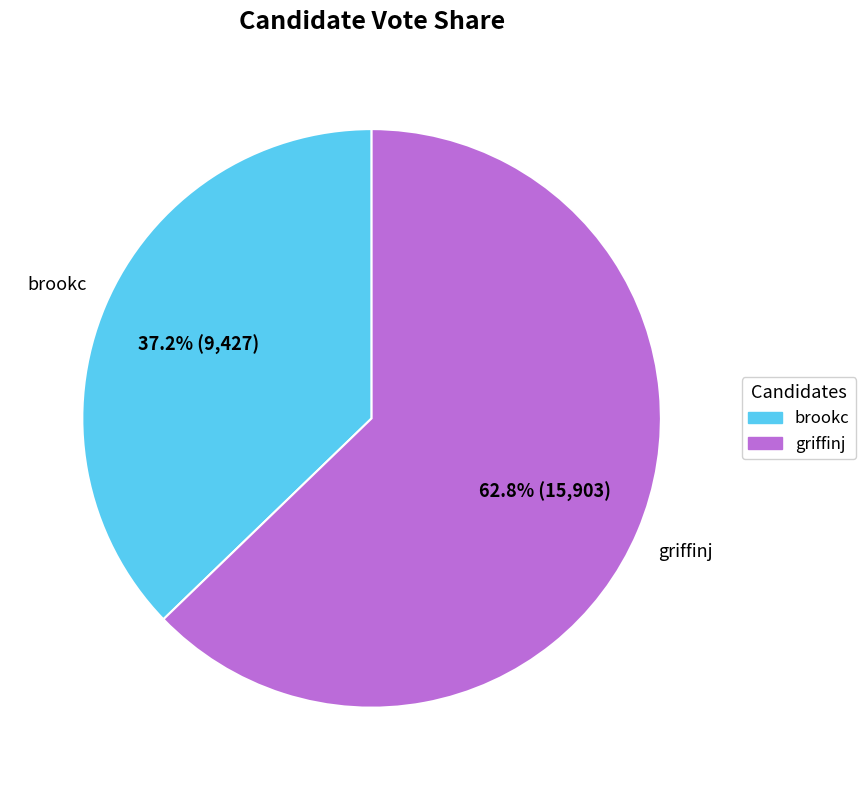

Count the number of slices in the pie.

2